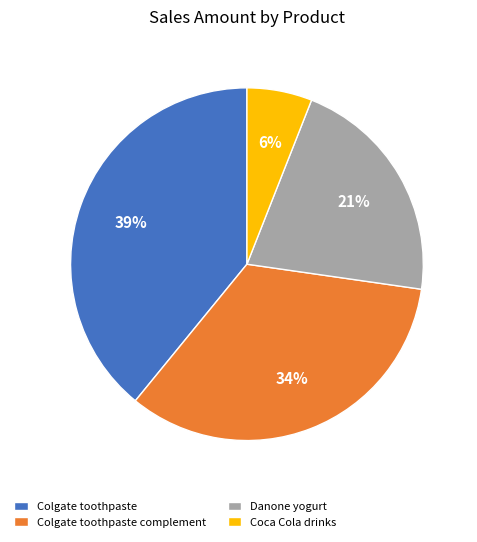

Approximately how many times larger is the value at Colgate toothpaste complement compared to Colgate toothpaste?

0.9